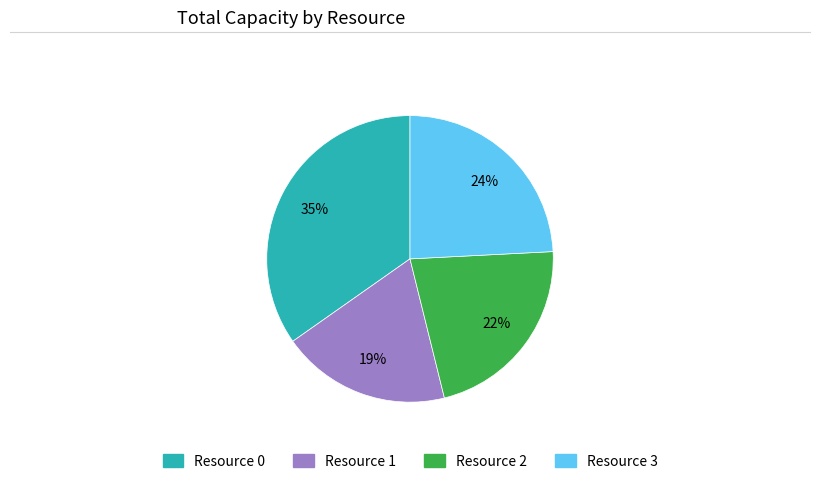

Which has a higher value, Resource 3 or Resource 0?

Resource 0